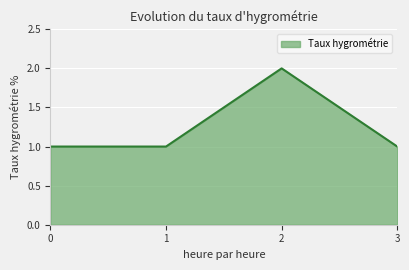

What is the ratio of the value at 2 to the value at 3?

2.0